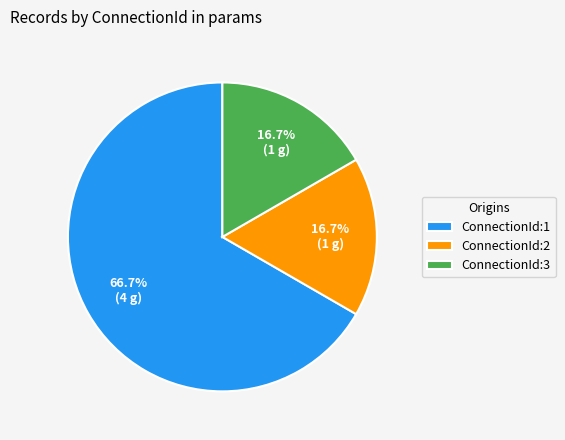

What is the total percentage of ConnectionId:3 and ConnectionId:1?

83.3%